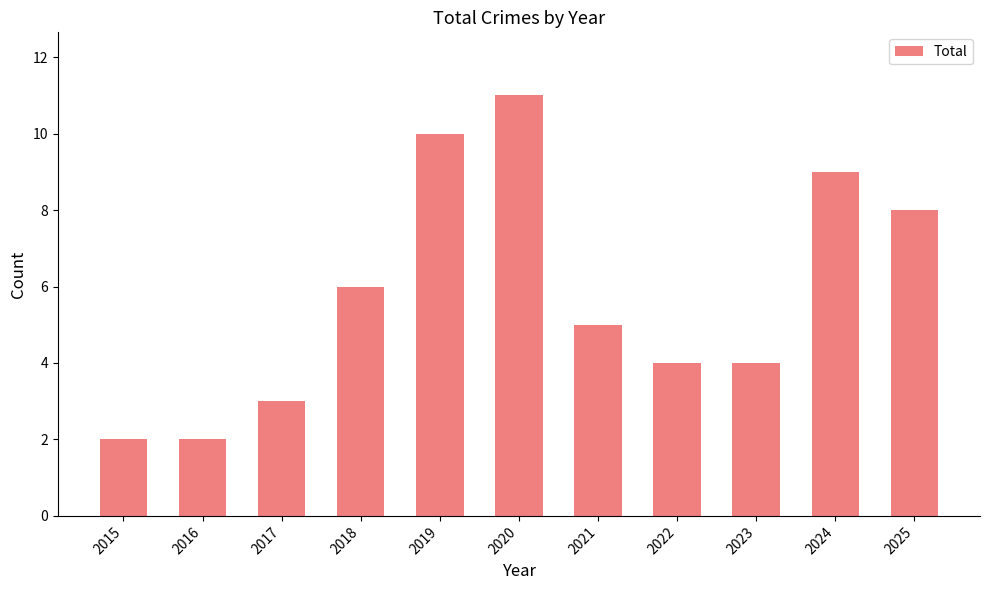

How many series are shown in this chart?

1